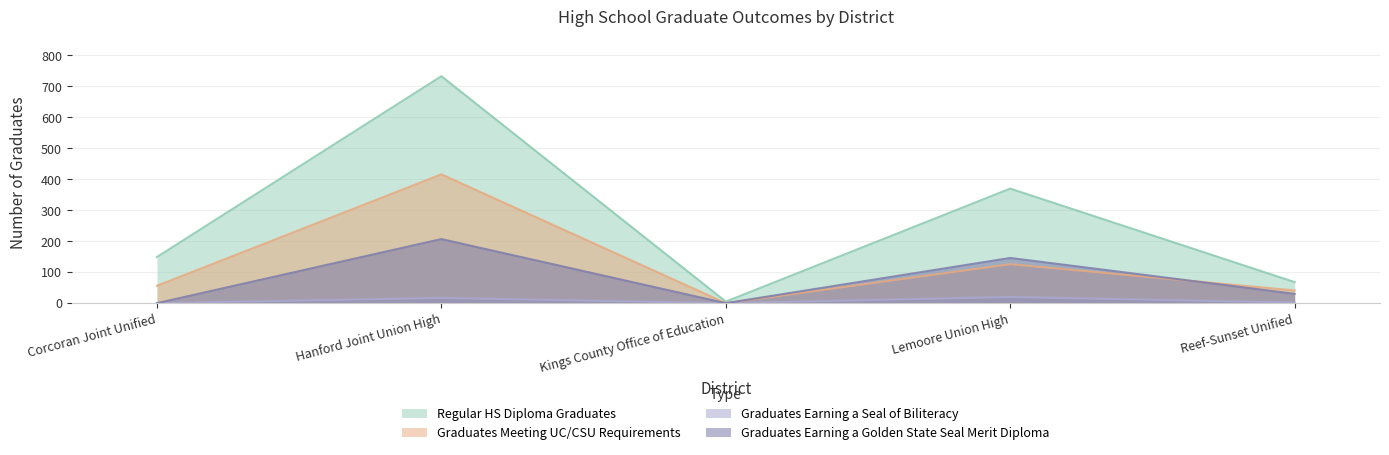

Reading right to left, extract all data points from this chart.

Regular HS Diploma Graduates: 68	370	5	733	149
Graduates Meeting UC/CSU Requirements: 41	126	0	416	56
Graduates Earning a Seal of Biliteracy: 2	20	0	17	0
Graduates Earning a Golden State Seal Merit Diploma: 30	146	0	207	0